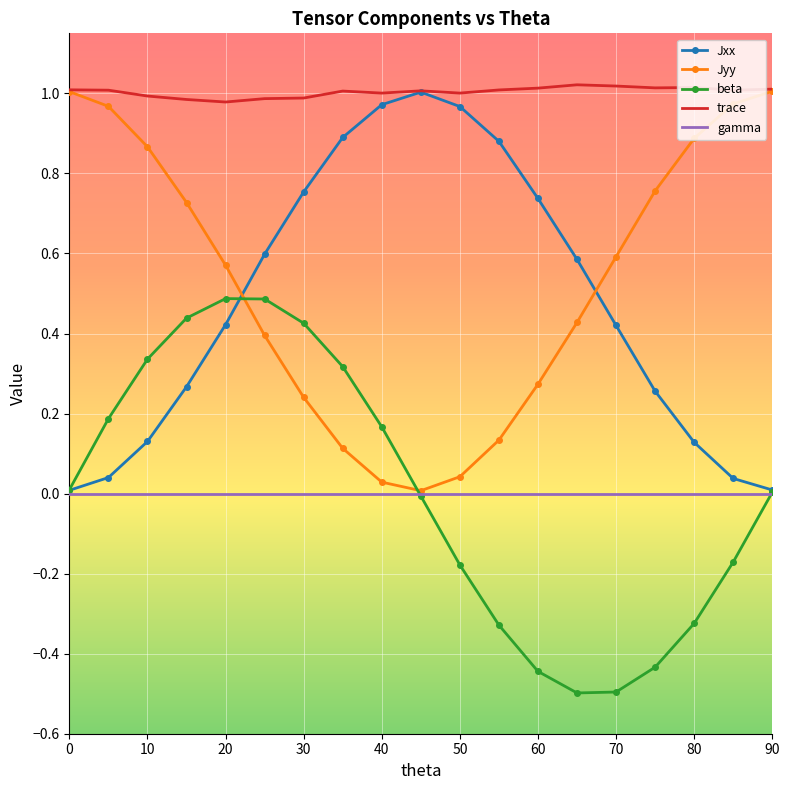

True or false: Jxx and Jyy cross at least once.

True